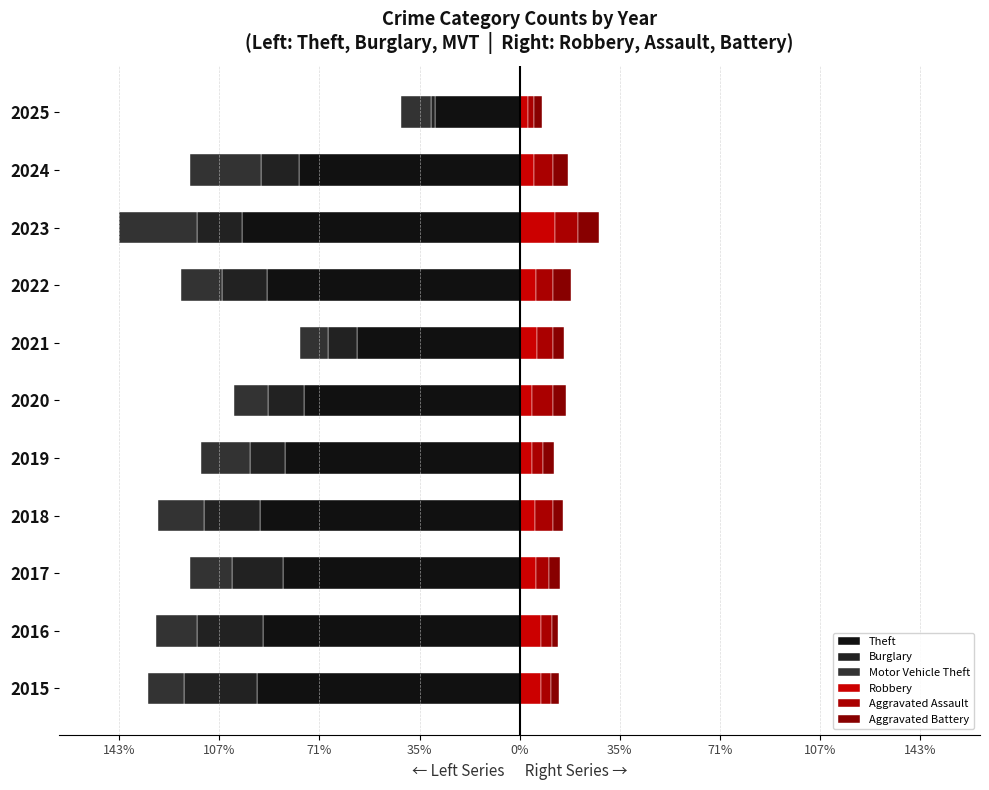

How many series are shown in this chart?

6